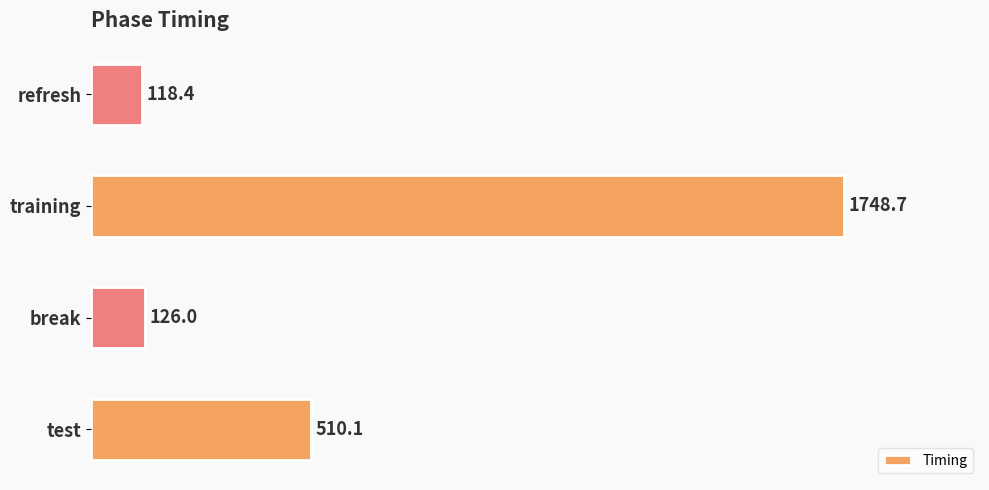

What is the difference between the second highest and minimum values?

391.7